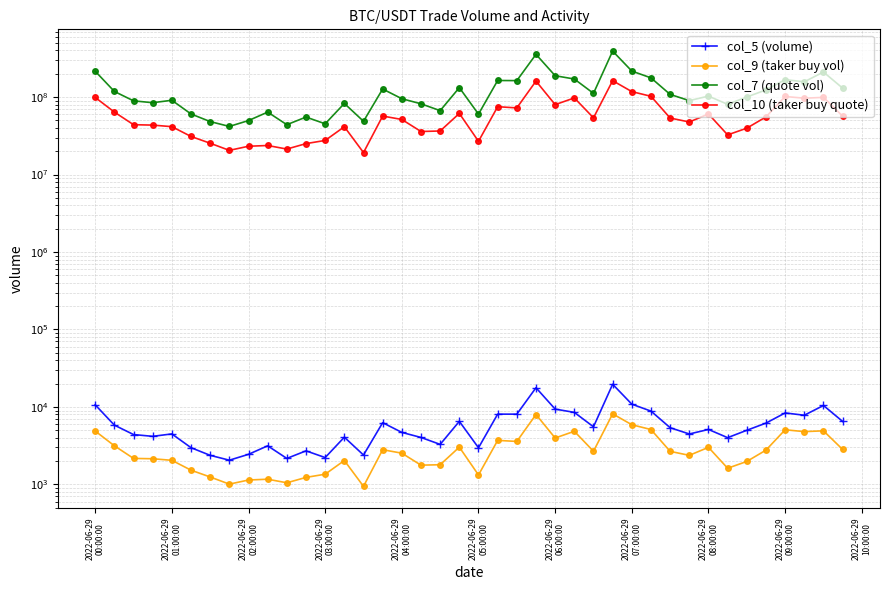

How many lines are shown in the chart?

4